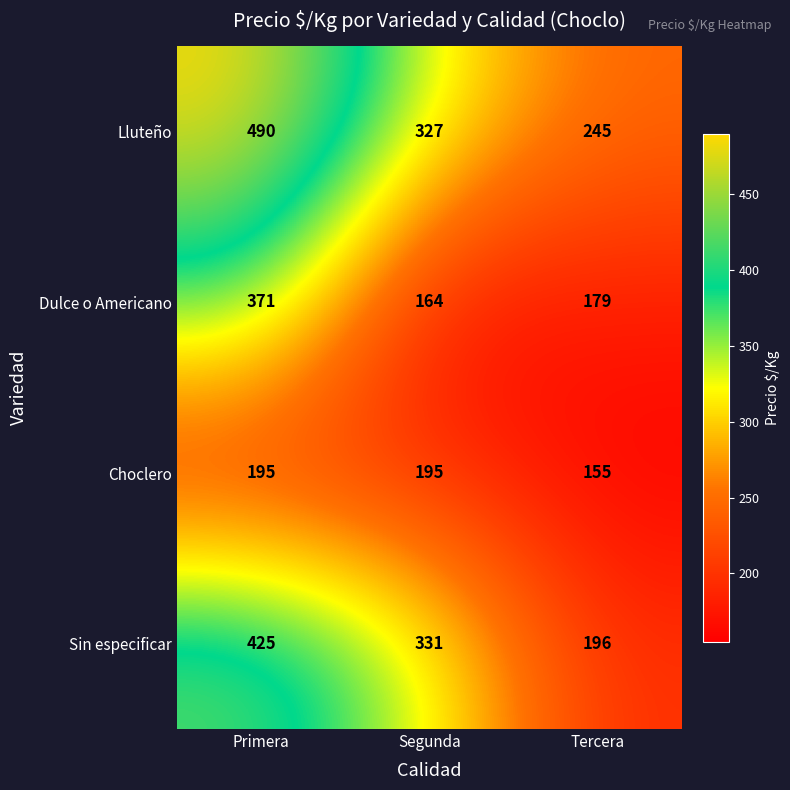

Is it true that Lluteño equals 490 at Primera?

True